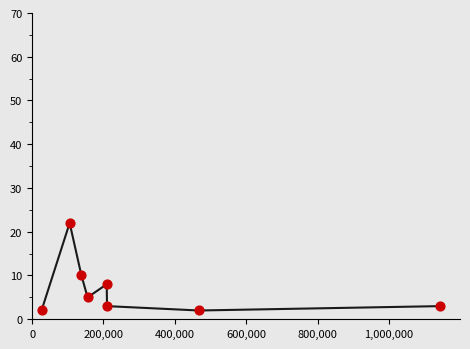

What is the maximum value shown in the chart?

22.0